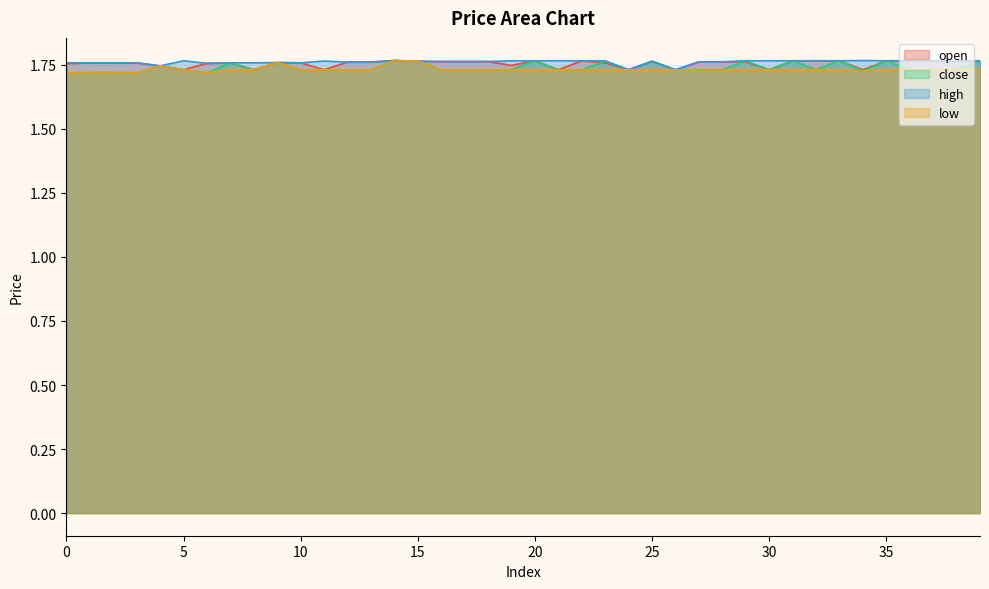

At 5, list the series in order from largest to smallest.

high, open, close, low